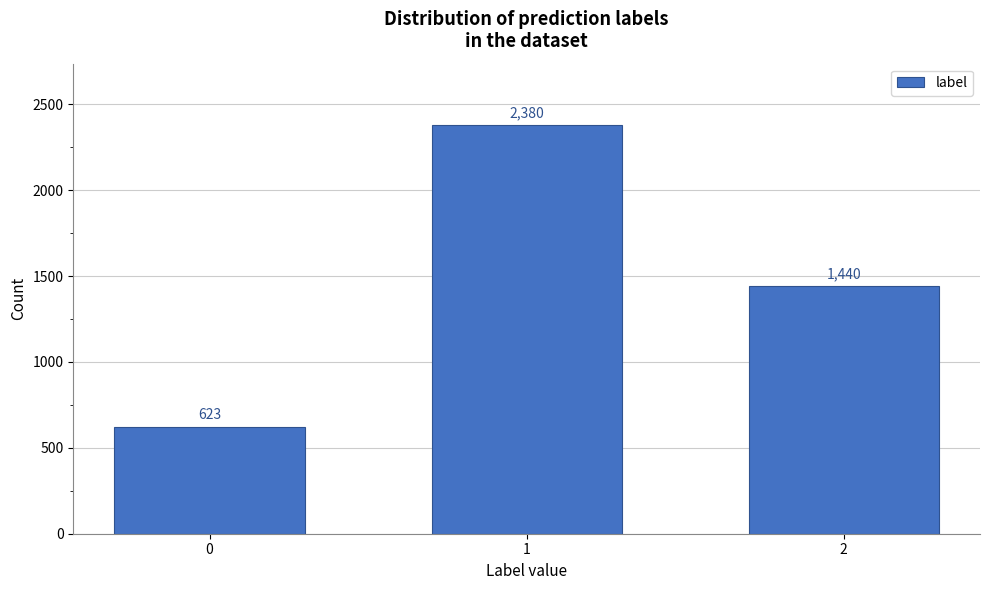

Reading right to left, extract all data points from this chart.

2=1440	1=2380	0=623